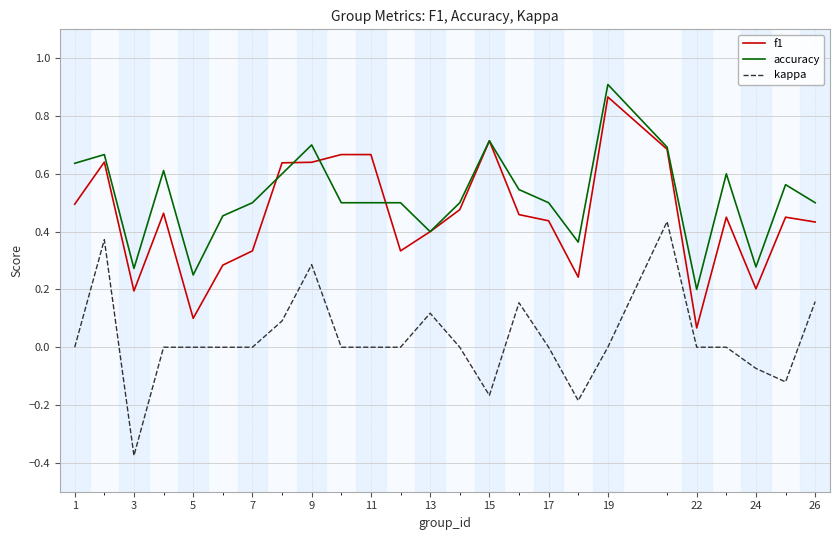

True or false: f1 and kappa cross at least once.

False